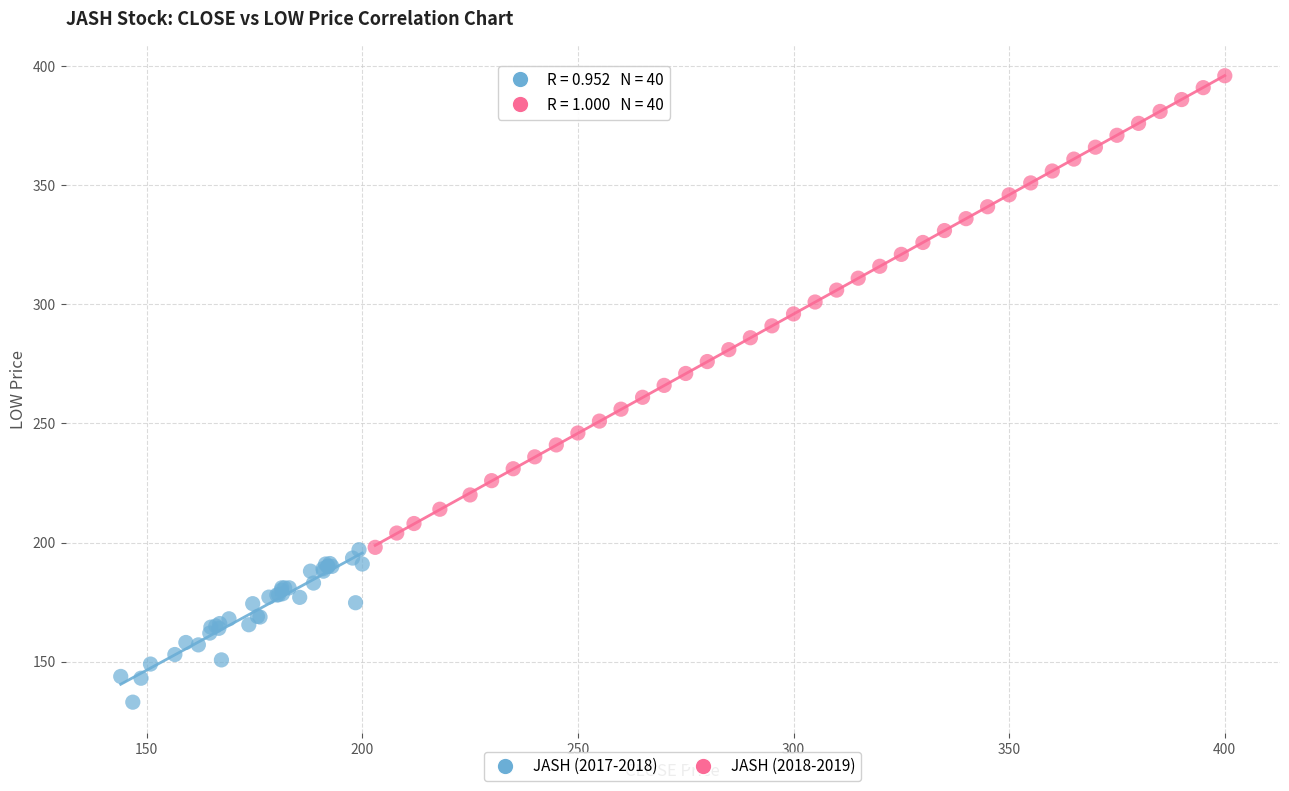

Which series contains the highest Y value?

JASH (2018-2019)